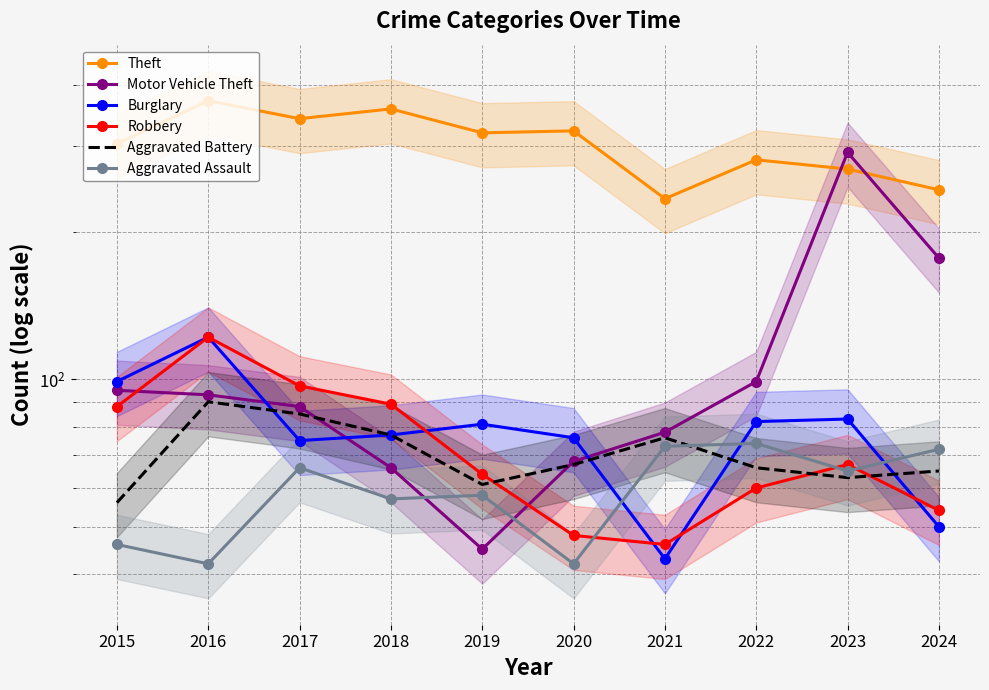

Where is the first local maximum for Burglary?

2016